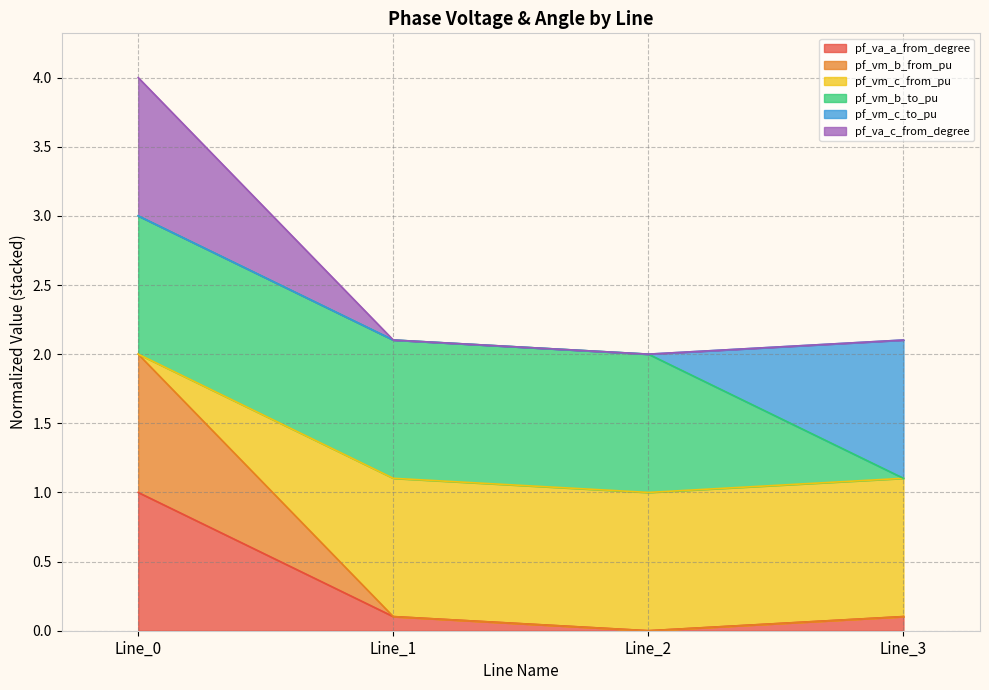

True or false: pf_va_c_from_degree has more than 0 points higher than both neighbors.

False